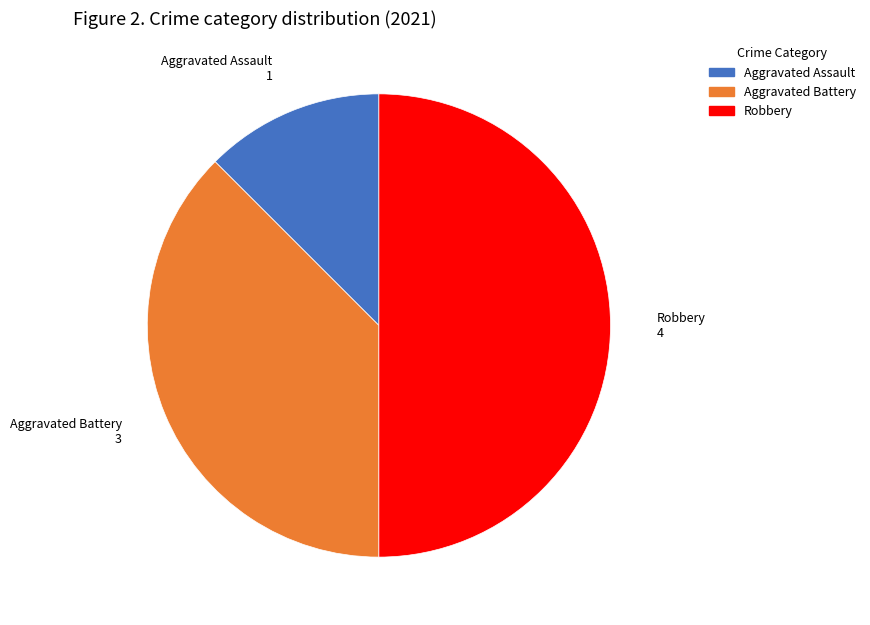

Rank the categories by value from lowest to highest.

Aggravated Assault, Aggravated Battery, Robbery